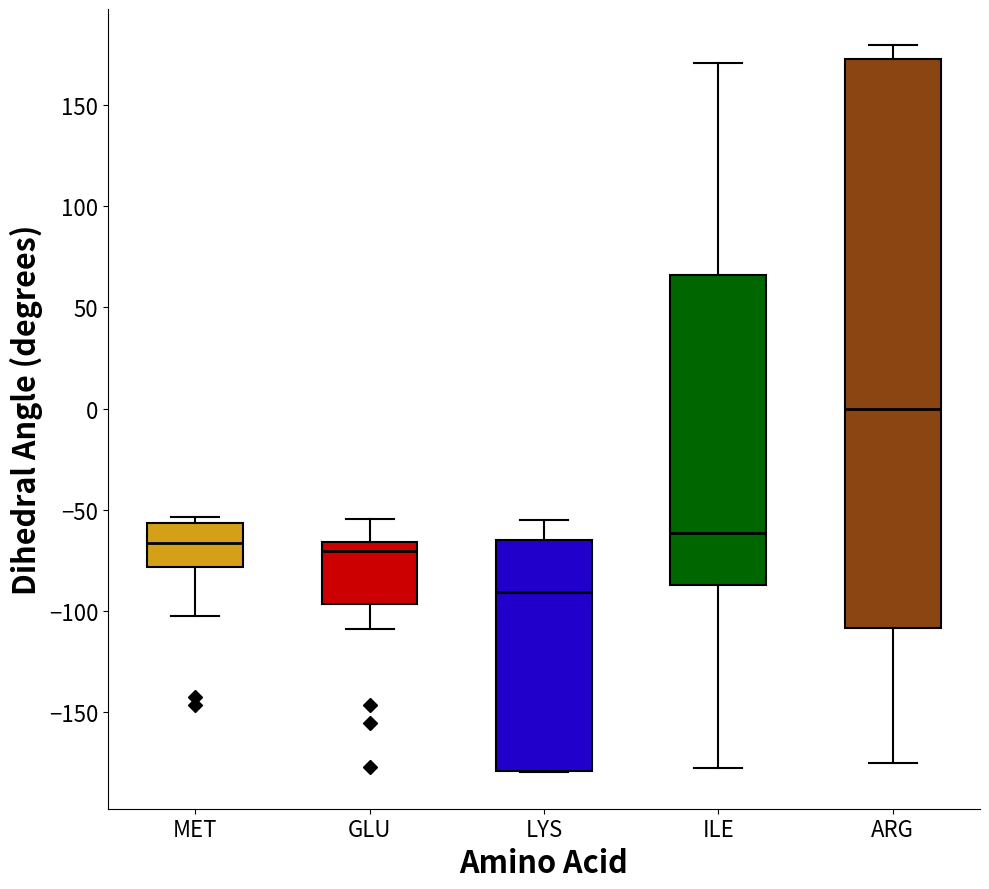

Which box has the highest median line?

ARG